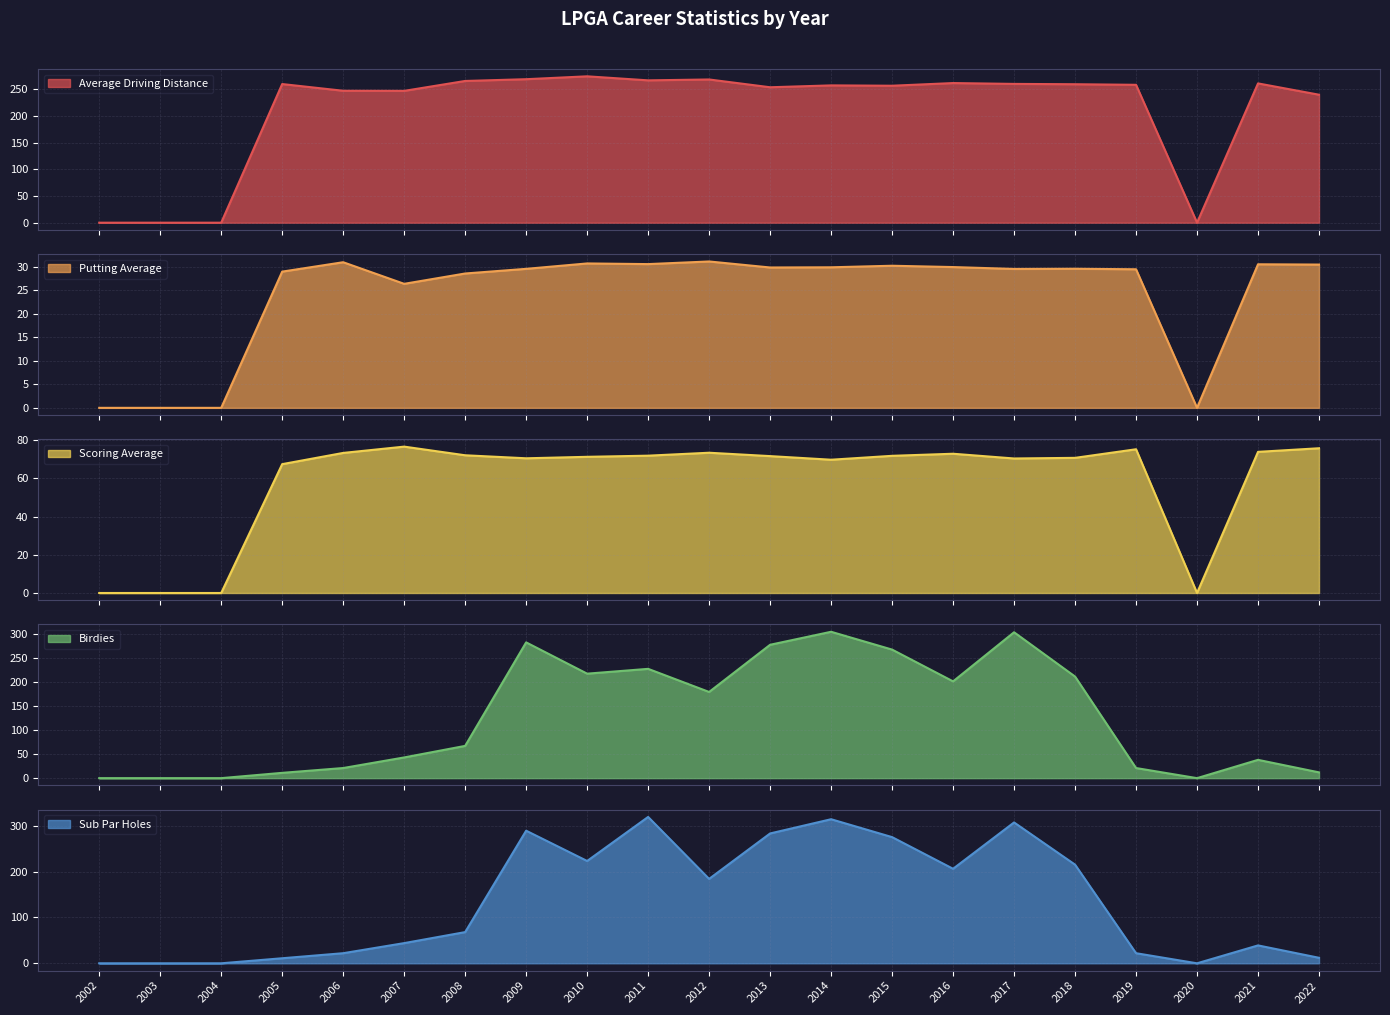

The value of Sub Par Holes at 2020 is 221.1. True or false?

False